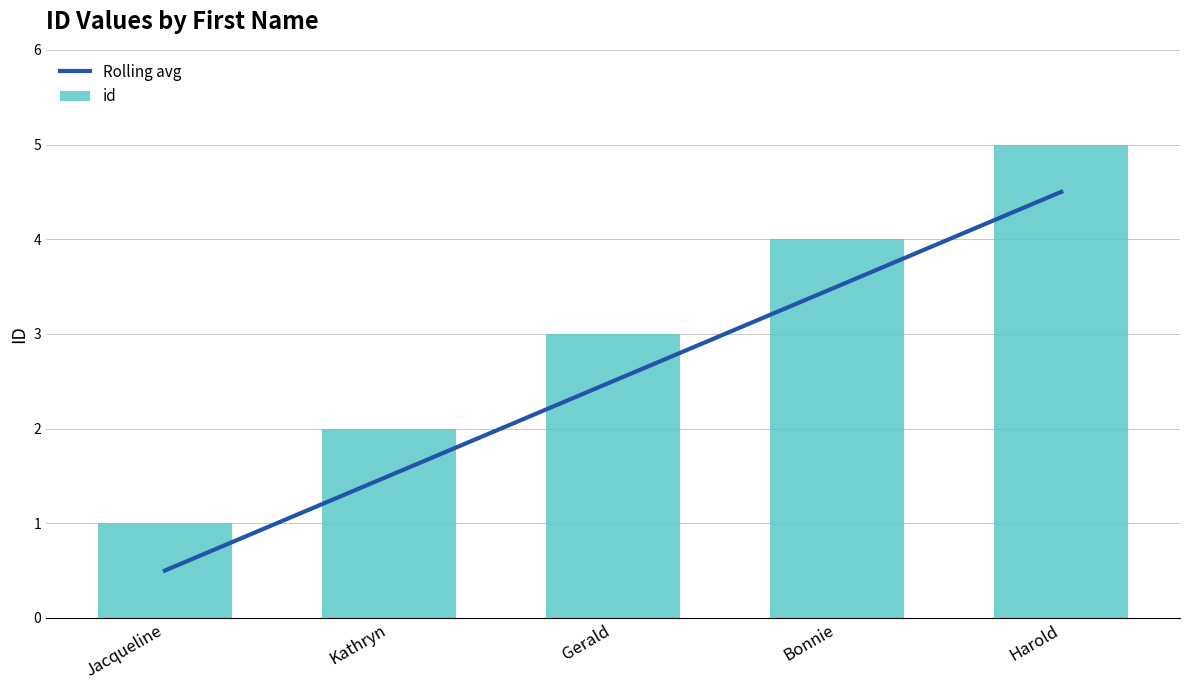

What position from the right is Bonnie?

2